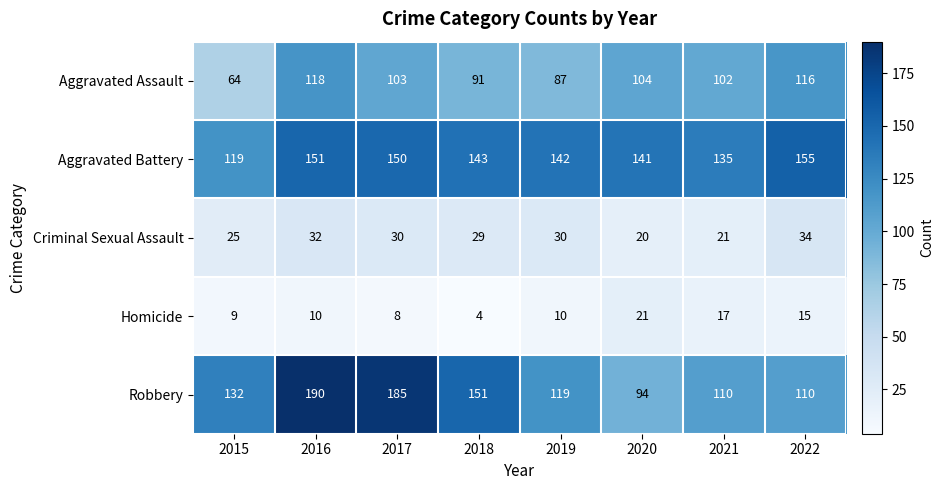

True or false: Robbery has a value of 131 at 2016.

False